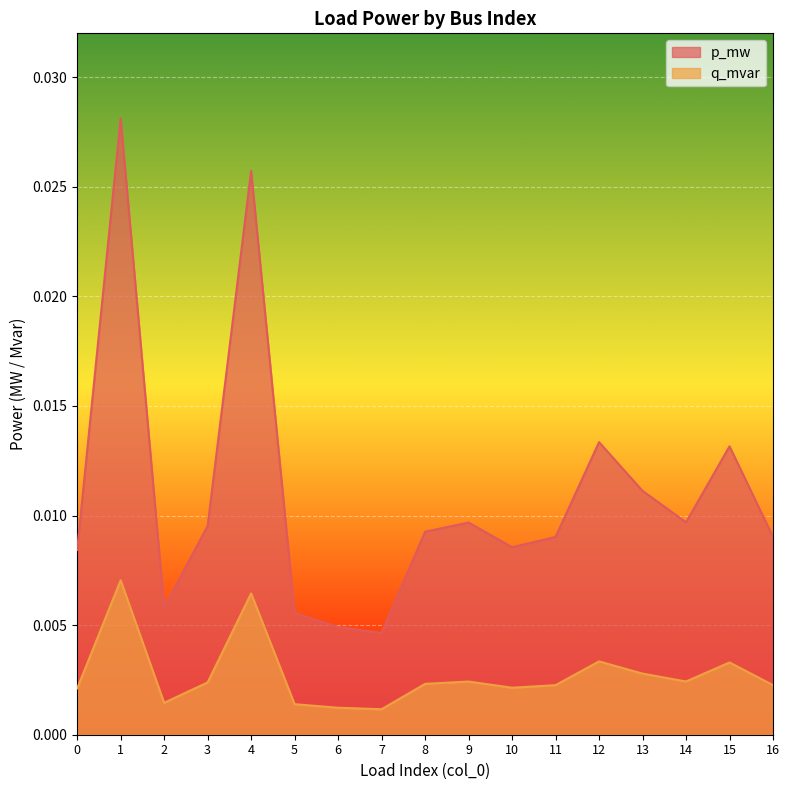

At which category does q_mvar reach its first local peak?

1